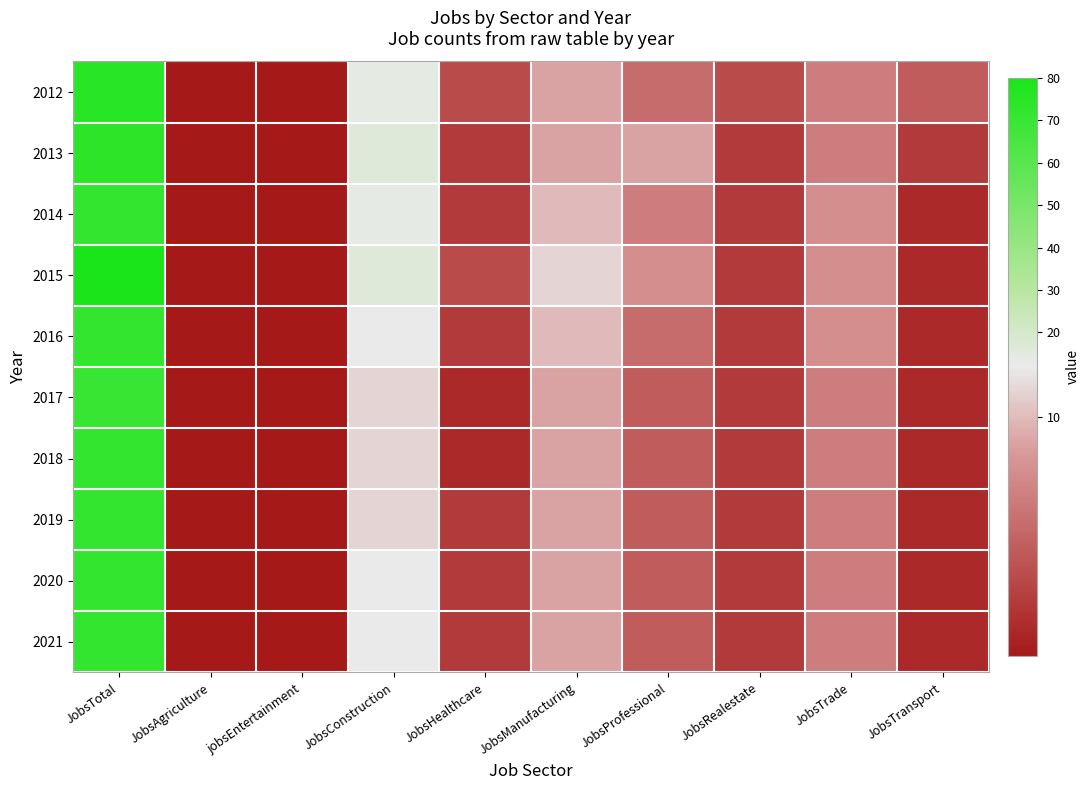

Between JobsProfessional and JobsTrade, which is larger?

JobsTrade